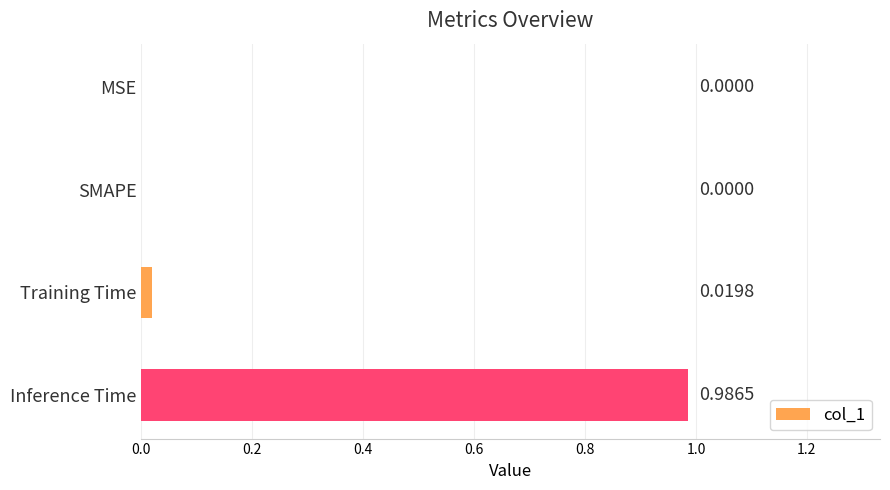

How many values exceed 0?

2